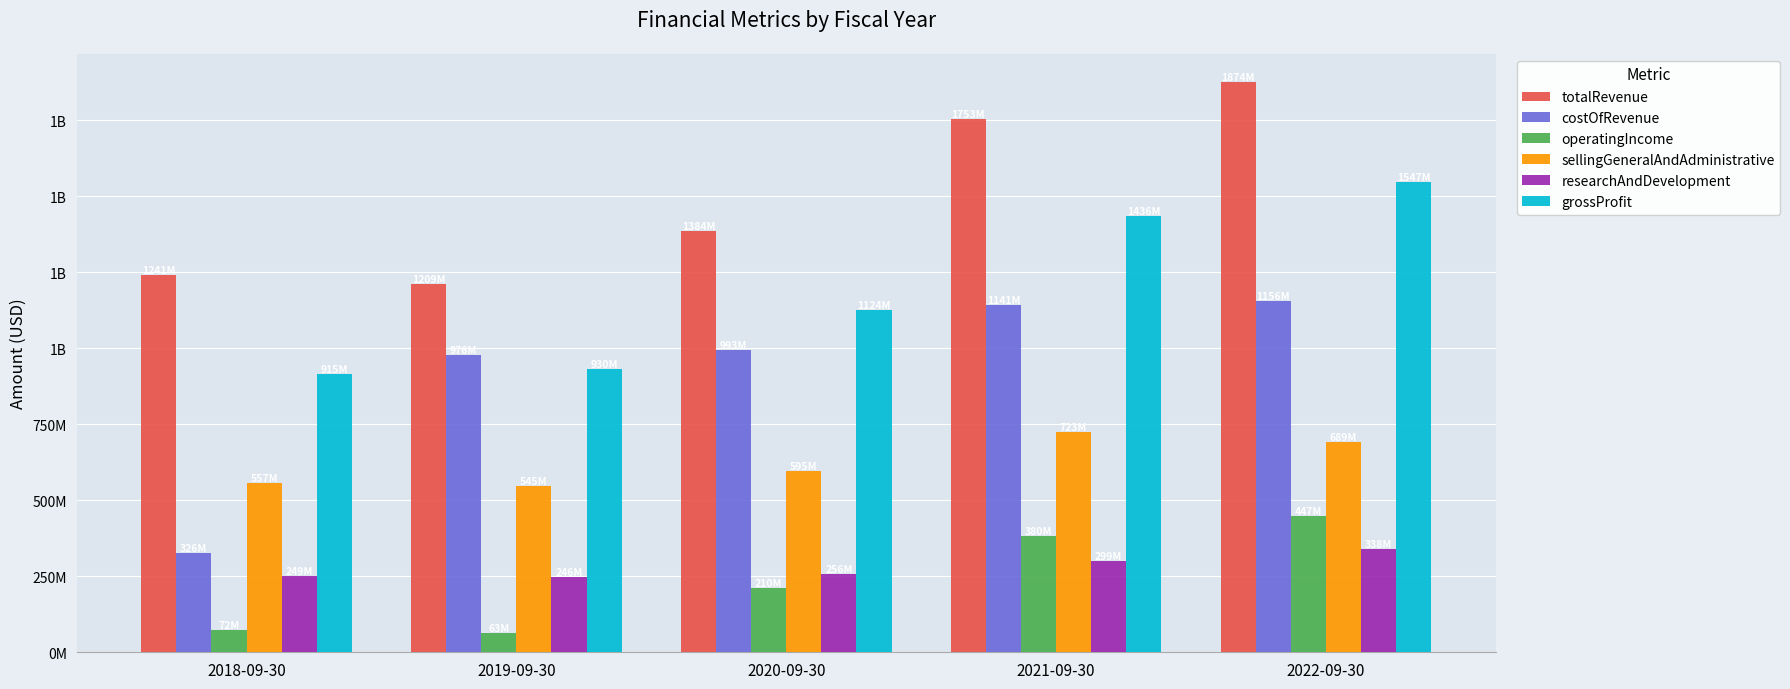

Reading left to right, what are all the values shown in this chart?

totalRevenue: 2018-09-30=1241516000	2019-09-30=1209384000	2020-09-30=1384554000	2021-09-30=1753119000	2022-09-30=1874119000
costOfRevenue: 2018-09-30=326194000	2019-09-30=976094000	2020-09-30=993788000	2021-09-30=1141419000	2022-09-30=1156539000
operatingIncome: 2018-09-30=72613000	2019-09-30=63042000	2020-09-30=210863000	2021-09-30=380748000	2022-09-30=447362000
sellingGeneralAndAdministrative: 2018-09-30=557505000	2019-09-30=545368000	2020-09-30=595277000	2021-09-30=723785000	2022-09-30=689979000
researchAndDevelopment: 2018-09-30=249786000	2019-09-30=246888000	2020-09-30=256575000	2021-09-30=299917000	2022-09-30=338822000
grossProfit: 2018-09-30=915322000	2019-09-30=930253000	2020-09-30=1124144000	2021-09-30=1436057000	2022-09-30=1547367000